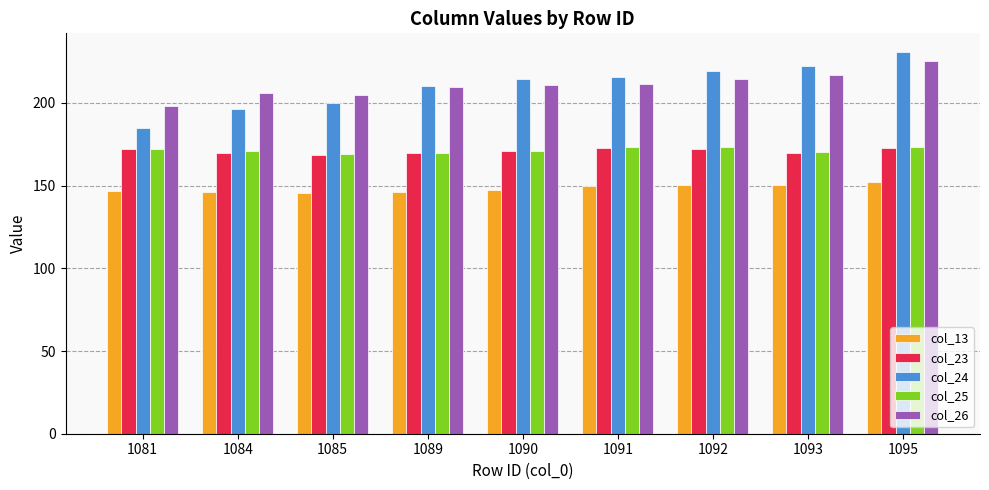

How many series are shown in this chart?

5